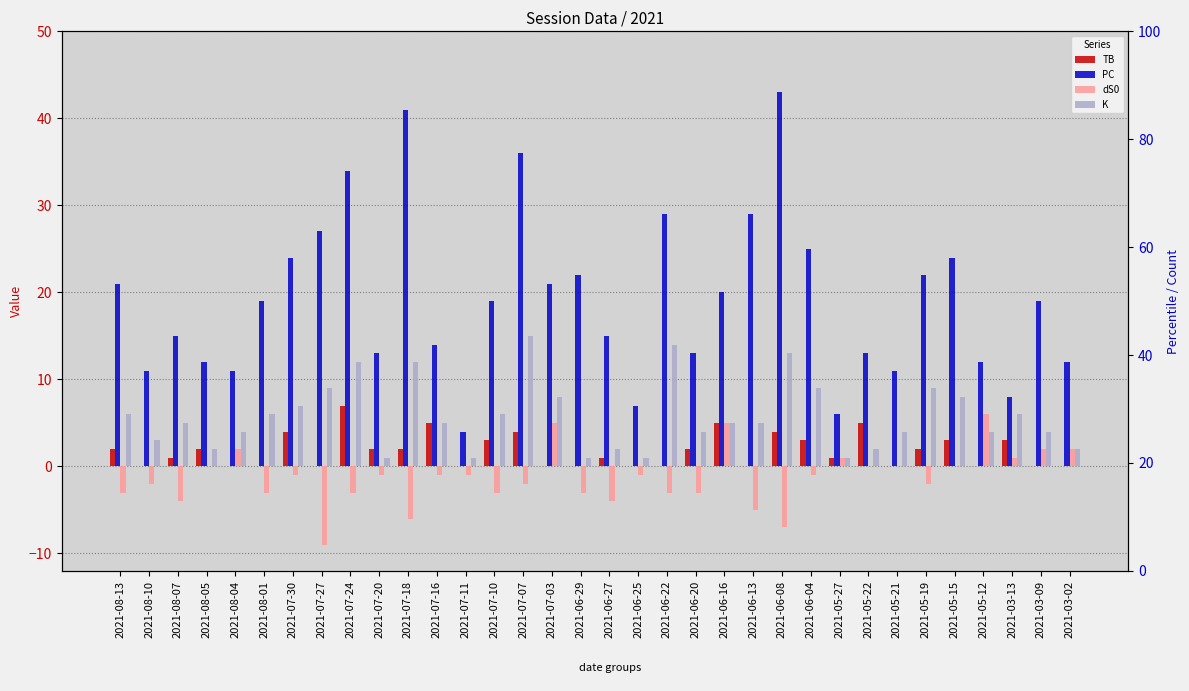

How many distinct data groups are displayed?

4